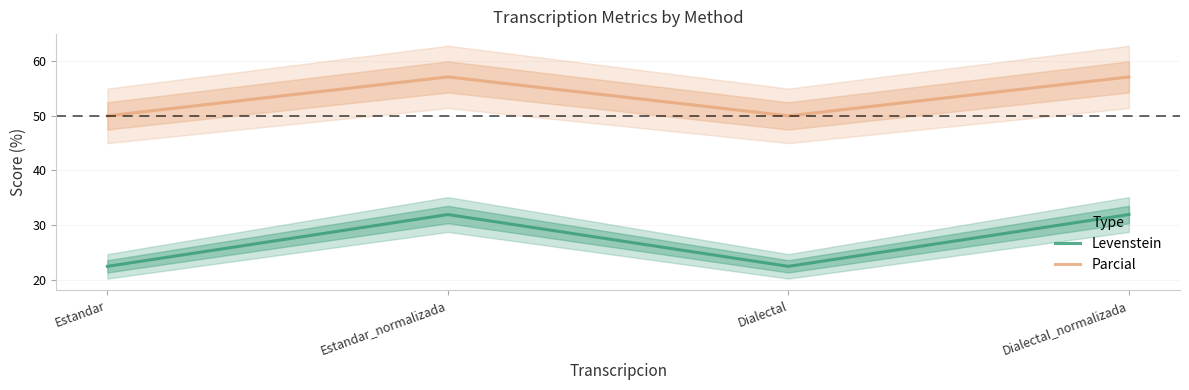

List the labels in order of Levenstein value, largest first.

Estandar_normalizada, Dialectal_normalizada, Estandar, Dialectal